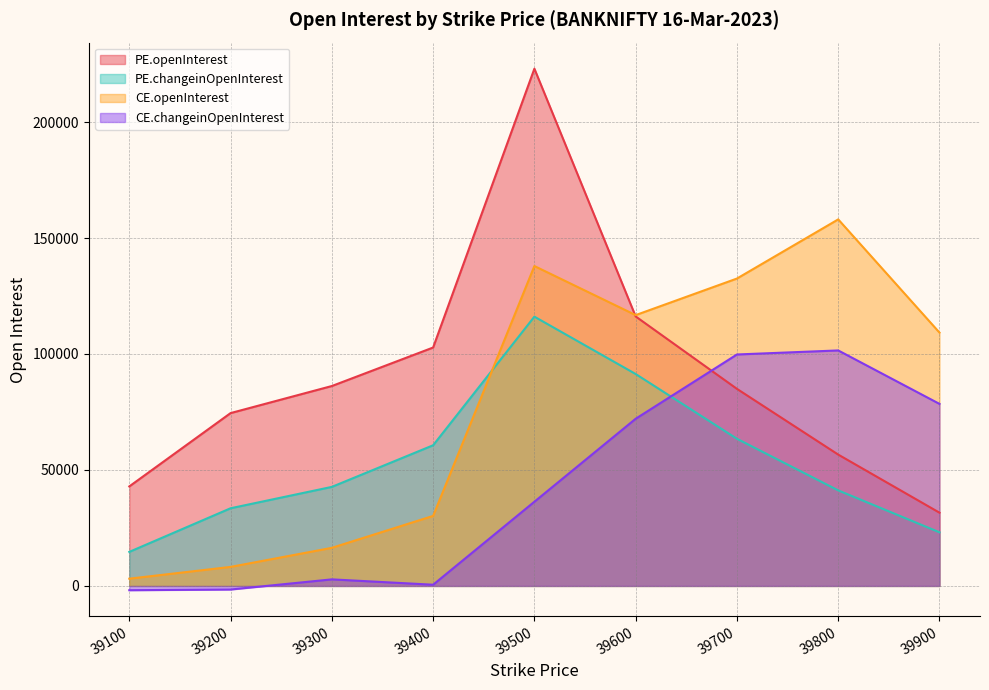

What is the smallest value displayed?

-1851